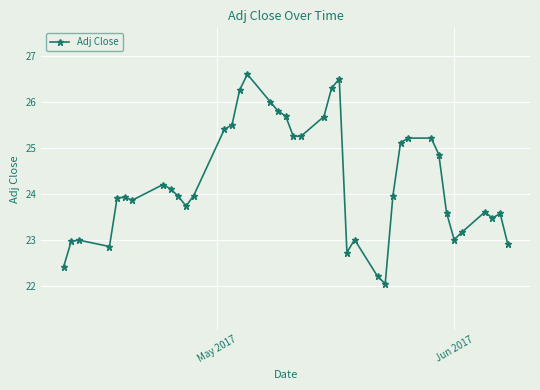

What is the average value?

24.3